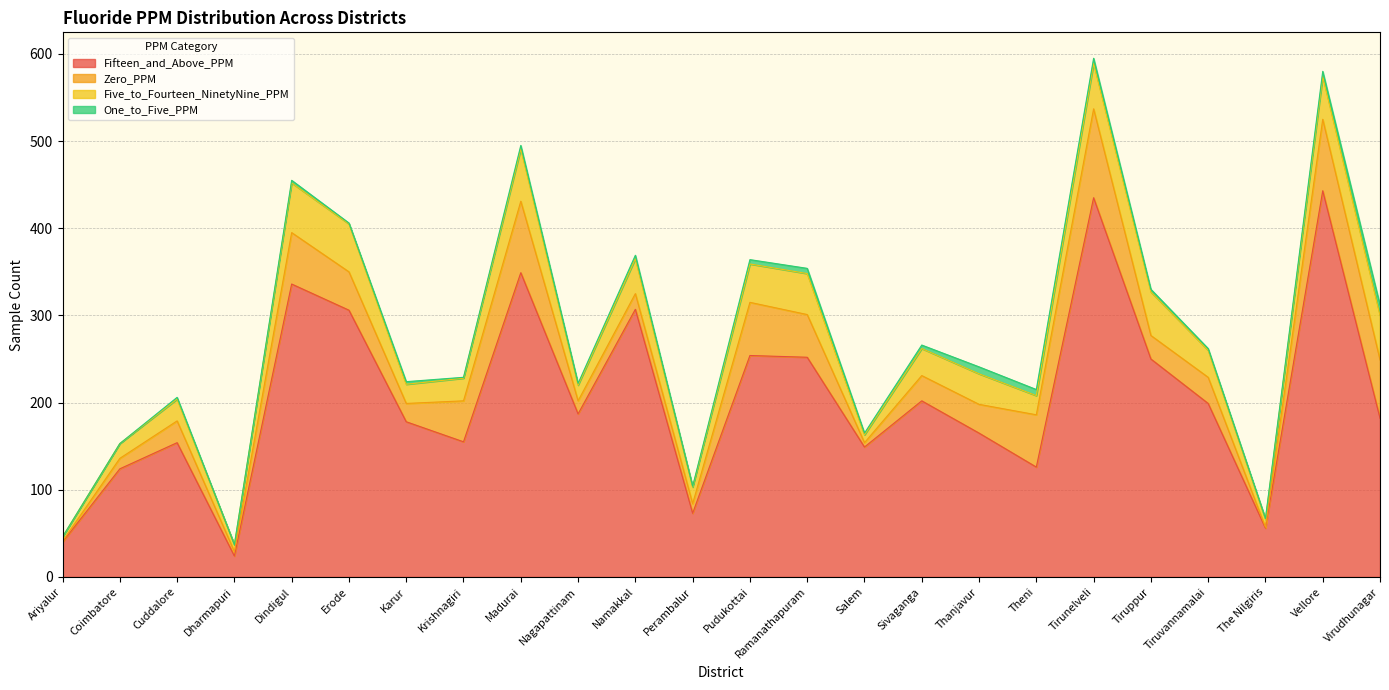

Reading left to right, transcribe all the data shown in this chart.

Fifteen_and_Above_PPM: Ariyalur=40	Coimbatore=124	Cuddalore=154	Dharmapuri=24	Dindigul=336	Erode=306	Karur=178	Krishnagiri=155	Madurai=349	Nagapattinam=187	Namakkal=307	Perambalur=73	Pudukottai=254	Ramanathapuram=252	Salem=149	Sivaganga=202	Thanjavur=165	Theni=126	Tirunelveli=435	Tiruppur=250	Tiruvannamalai=199	The Nilgiris=56	Vellore=443	Virudhunagar=182
Zero_PPM: Ariyalur=1	Coimbatore=12	Cuddalore=25	Dharmapuri=5	Dindigul=59	Erode=44	Karur=21	Krishnagiri=47	Madurai=82	Nagapattinam=15	Namakkal=18	Perambalur=11	Pudukottai=61	Ramanathapuram=49	Salem=5	Sivaganga=29	Thanjavur=33	Theni=60	Tirunelveli=102	Tiruppur=27	Tiruvannamalai=30	The Nilgiris=1	Vellore=82	Virudhunagar=67
Five_to_Fourteen_NinetyNine_PPM: Ariyalur=5	Coimbatore=17	Cuddalore=25	Dharmapuri=8	Dindigul=57	Erode=55	Karur=22	Krishnagiri=26	Madurai=60	Nagapattinam=18	Namakkal=40	Perambalur=19	Pudukottai=44	Ramanathapuram=47	Salem=9	Sivaganga=31	Thanjavur=35	Theni=22	Tirunelveli=52	Tiruppur=50	Tiruvannamalai=31	The Nilgiris=9	Vellore=49	Virudhunagar=51
One_to_Five_PPM: Ariyalur=0	Coimbatore=0	Cuddalore=2	Dharmapuri=0	Dindigul=3	Erode=1	Karur=3	Krishnagiri=1	Madurai=4	Nagapattinam=2	Namakkal=4	Perambalur=1	Pudukottai=5	Ramanathapuram=6	Salem=2	Sivaganga=4	Thanjavur=8	Theni=7	Tirunelveli=6	Tiruppur=3	Tiruvannamalai=2	The Nilgiris=1	Vellore=6	Virudhunagar=12